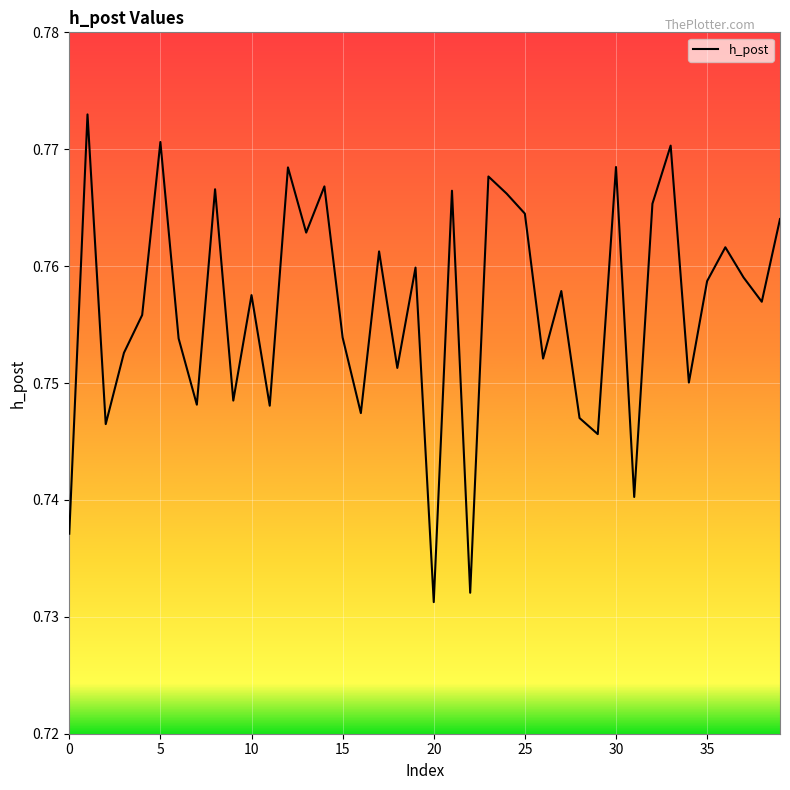

What is the label of the 17th point from the left?

16